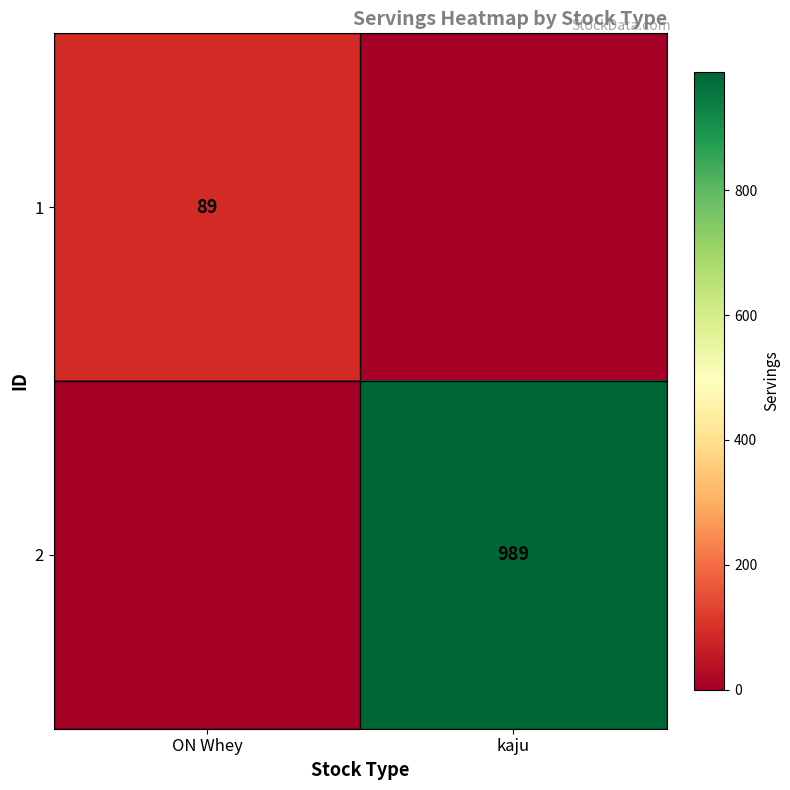

True or false: 2 has a value of 1340 at kaju.

False